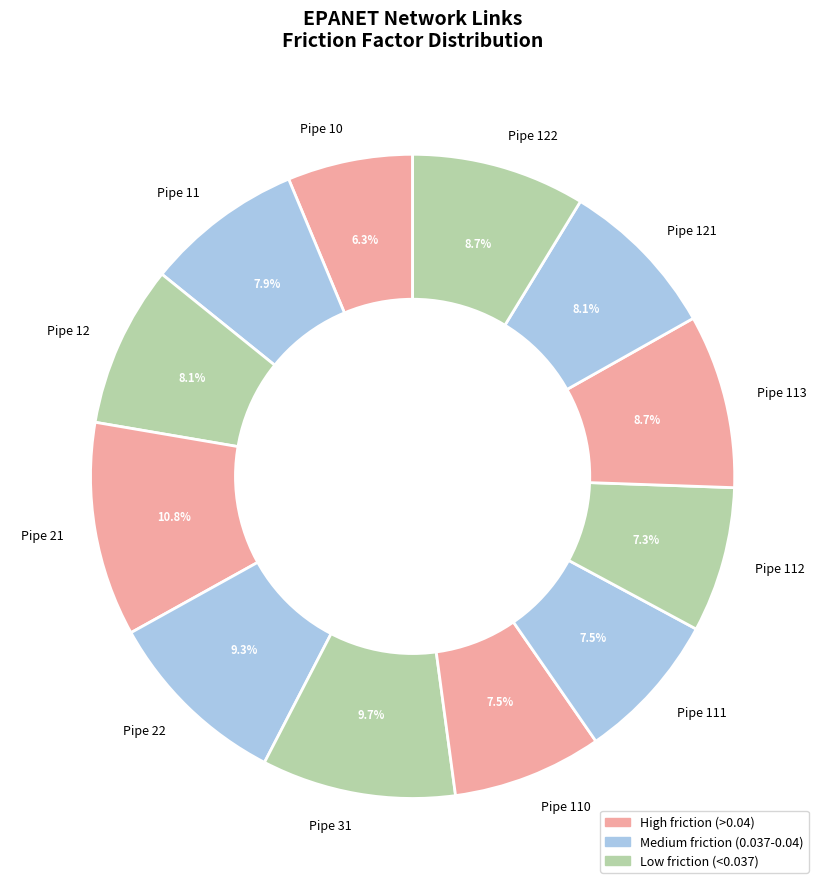

To the nearest percent, what portion does Pipe 22 represent?

9%